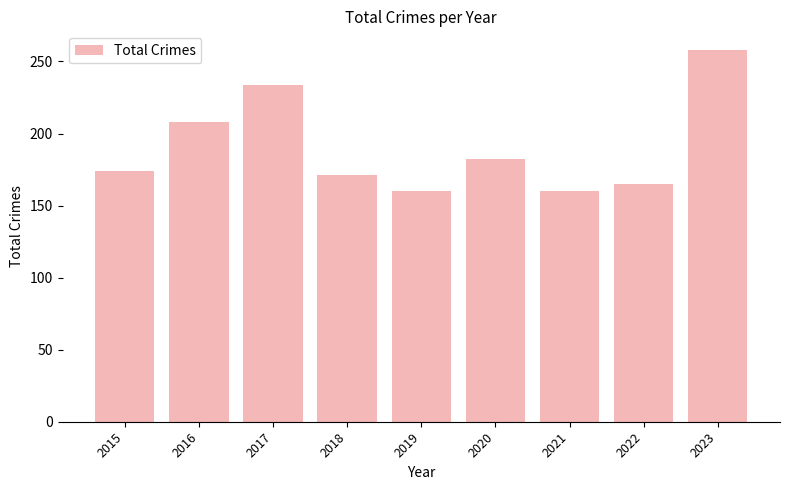

The value at 2018 is 247. True or false?

False